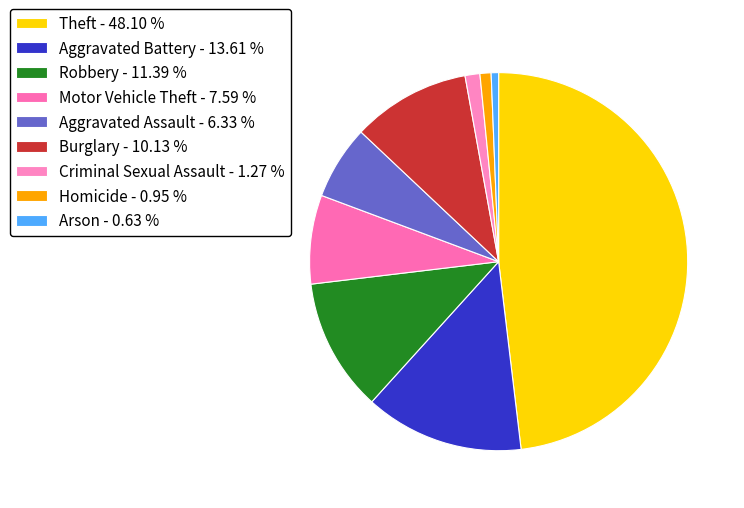

Which category has the smallest portion of the pie?

Arson